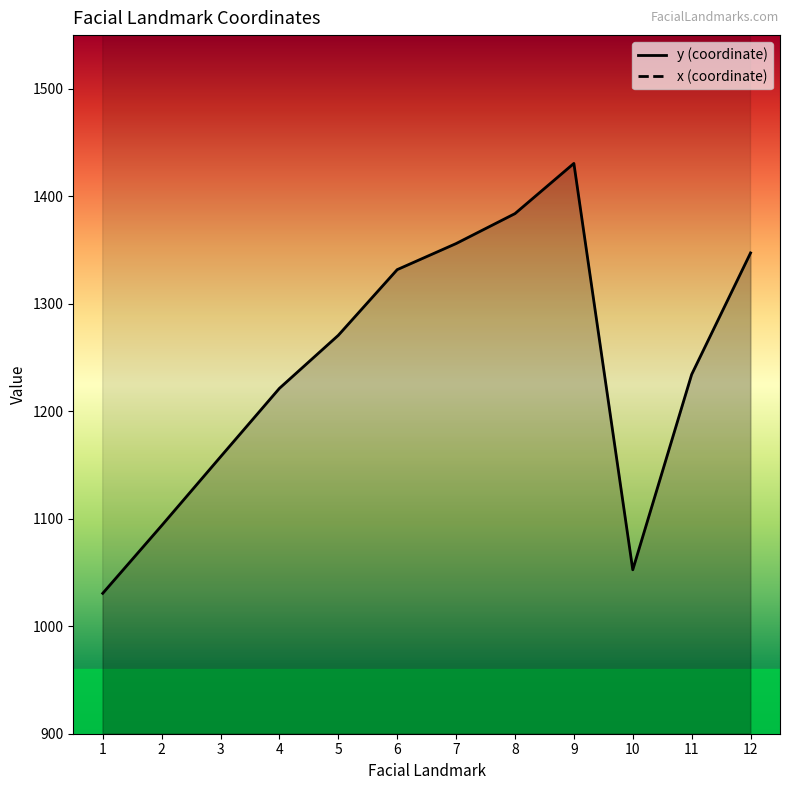

True or false: y and x intersect in this chart.

False